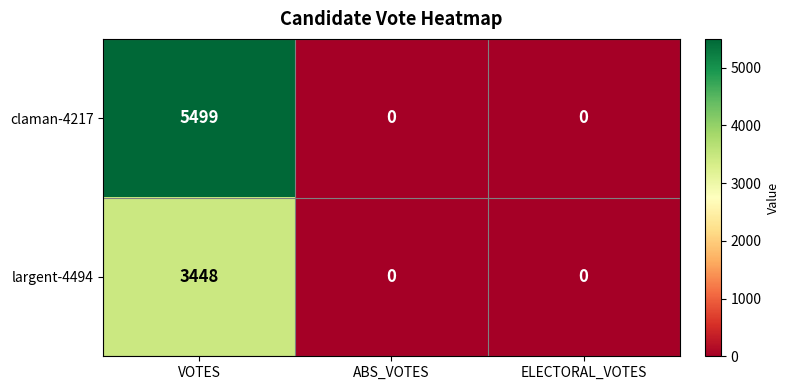

Reading left to right, transcribe all the data shown in this chart.

claman-4217: VOTES=5499	ABS_VOTES=0	ELECTORAL_VOTES=0
largent-4494: VOTES=3448	ABS_VOTES=0	ELECTORAL_VOTES=0